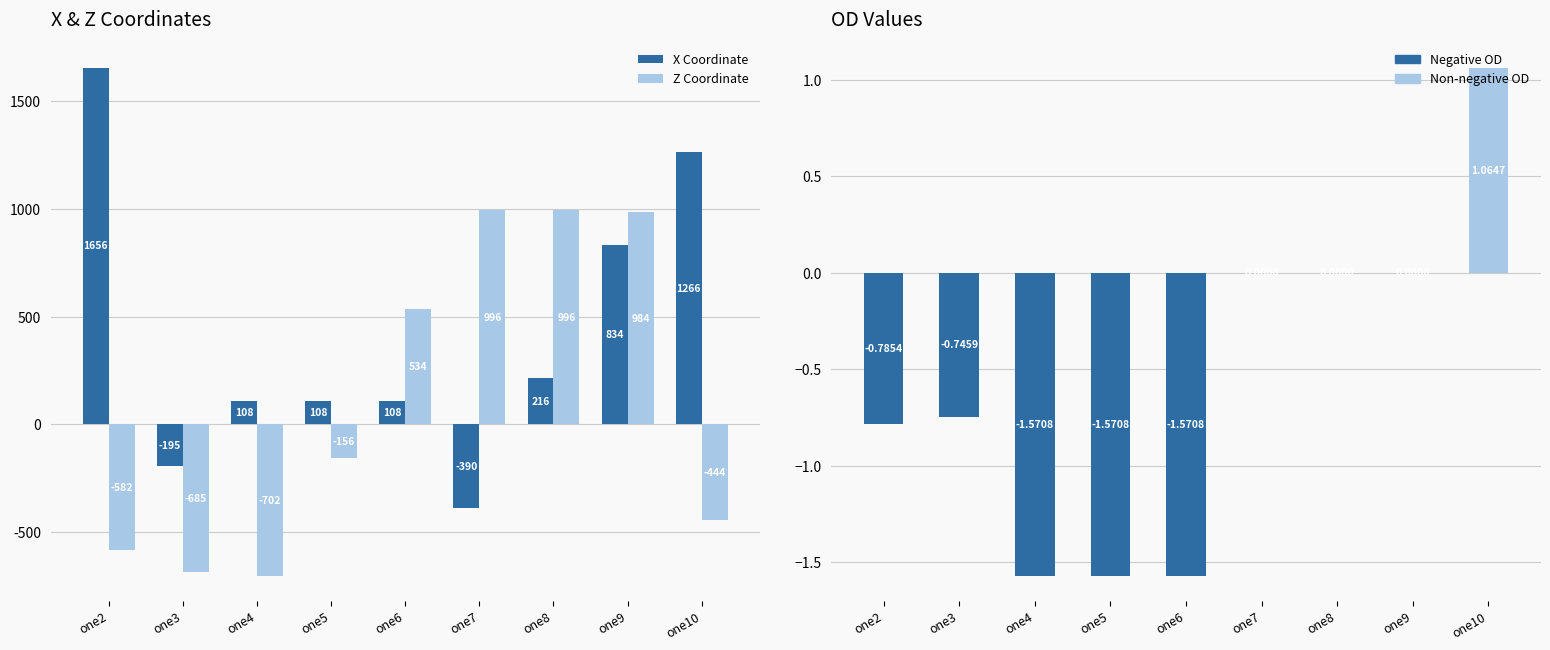

How many distinct data groups are displayed?

3